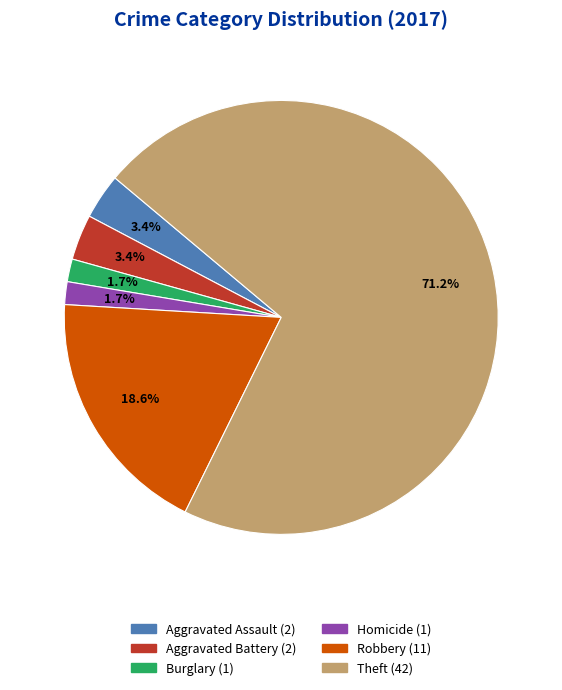

Is there any slice that represents more than half of the pie?

Yes